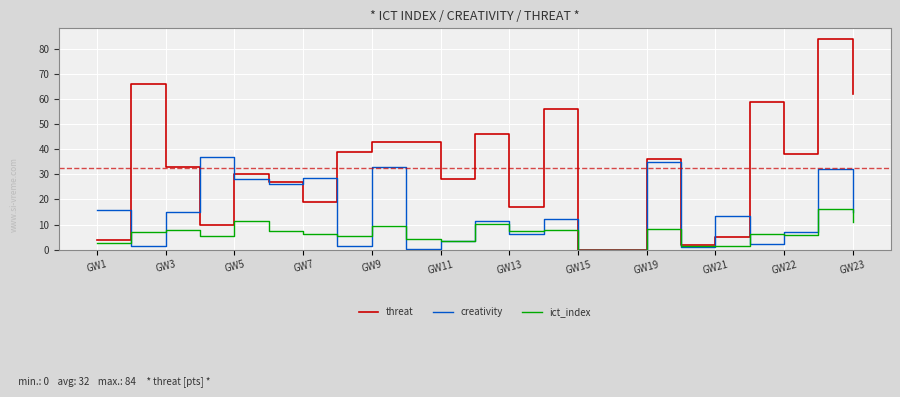

How many interior local peaks does the creativity series have?

8